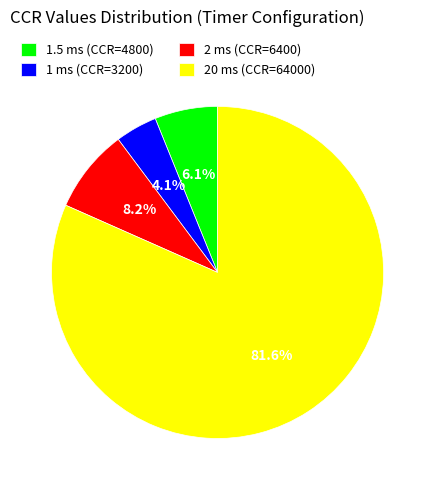

How many segments does this pie chart have?

4